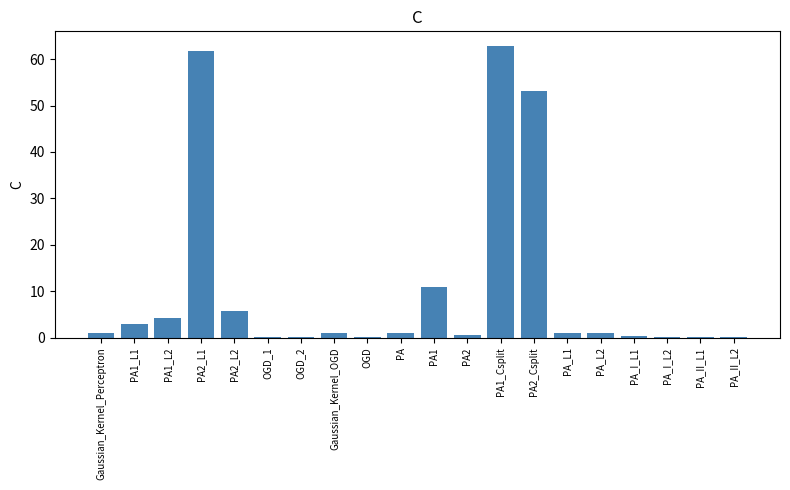

The value at PA2_L2 is 5.8. True or false?

True